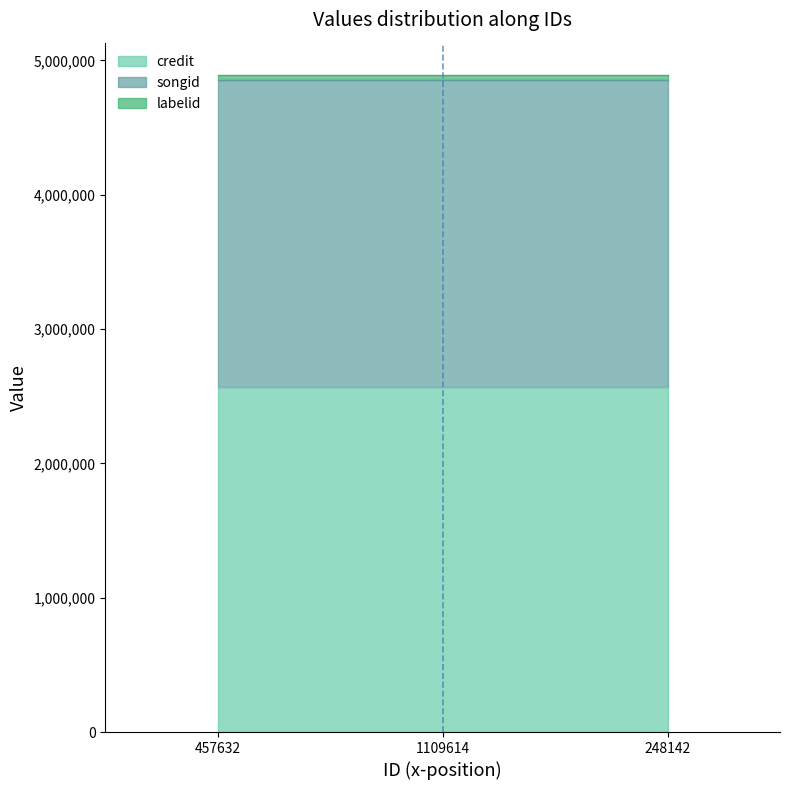

Does the chart display data point markers on the line(s)?

No